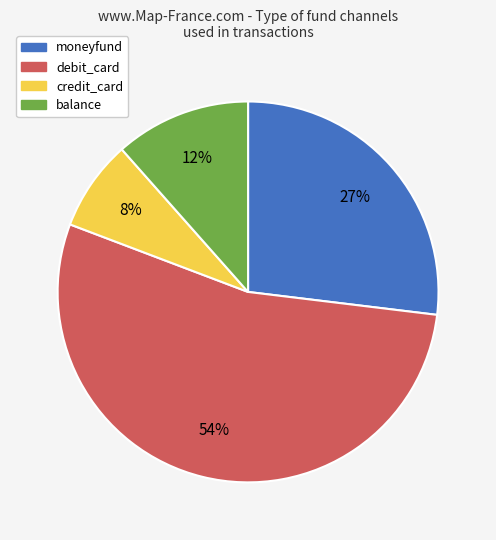

Is there any slice that represents more than half of the pie?

Yes